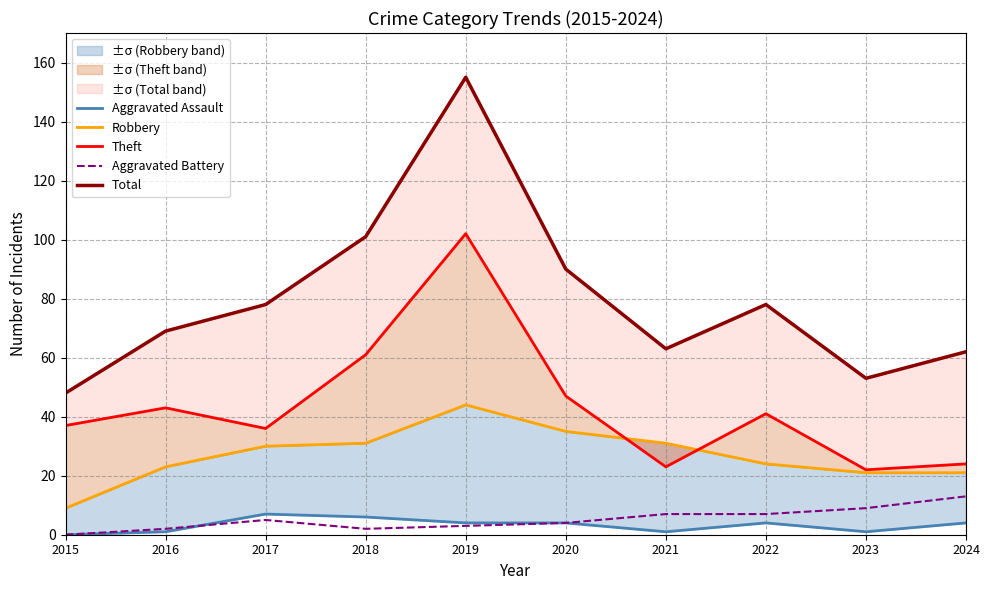

Reading left to right, transcribe all the data shown in this chart.

Aggravated Assault: 0	1	7	6	4	4	1	4	1	4
Robbery: 9	23	30	31	44	35	31	24	21	21
Theft: 37	43	36	61	102	47	23	41	22	24
Aggravated Battery: 0	2	5	2	3	4	7	7	9	13
Total: 48	69	78	101	155	90	63	78	53	62